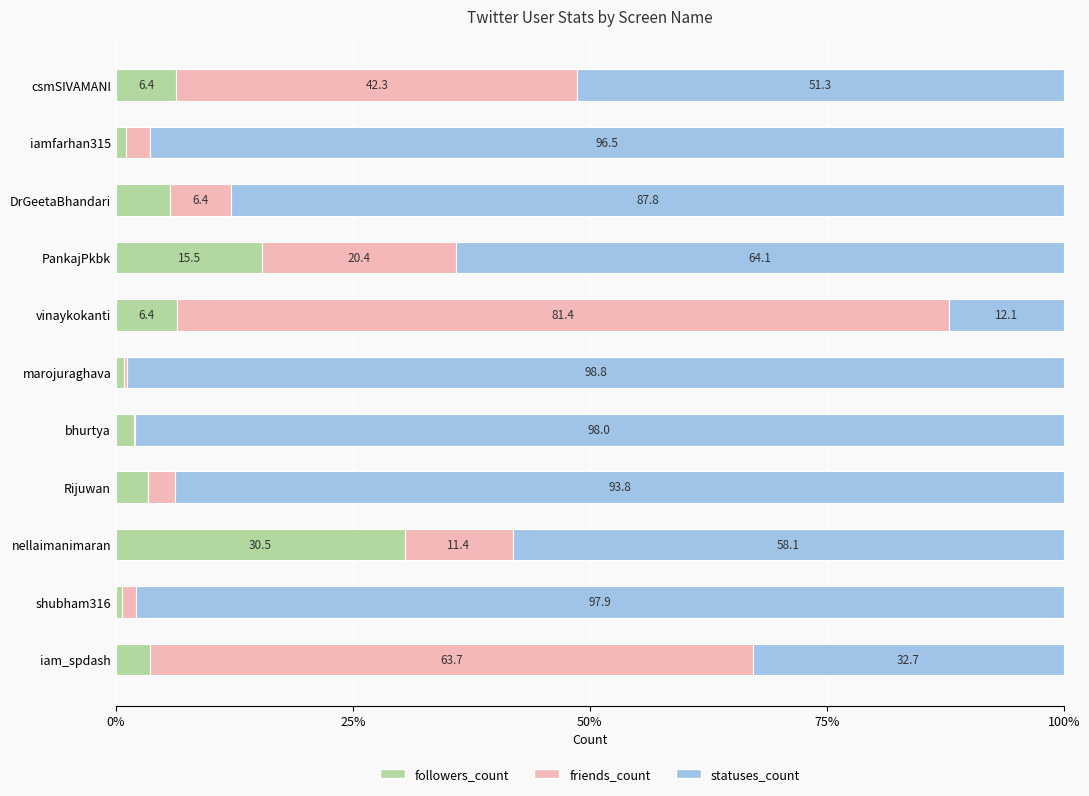

Which category has the highest value in the followers_count series?

nellaimanimaran